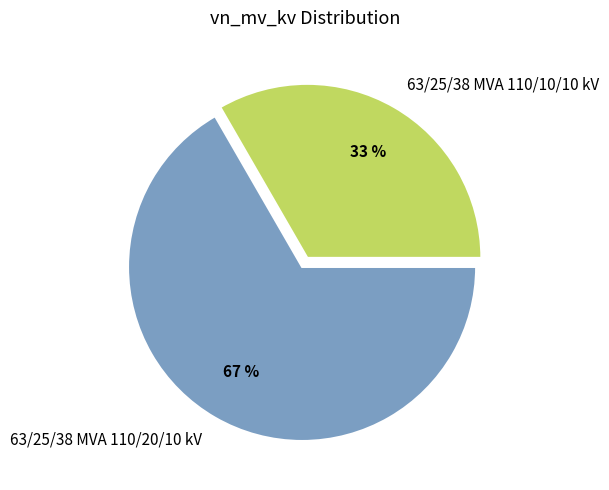

What percentage is the 63/25/38 MVA 110/20/10 kV slice, to the nearest percent?

67%